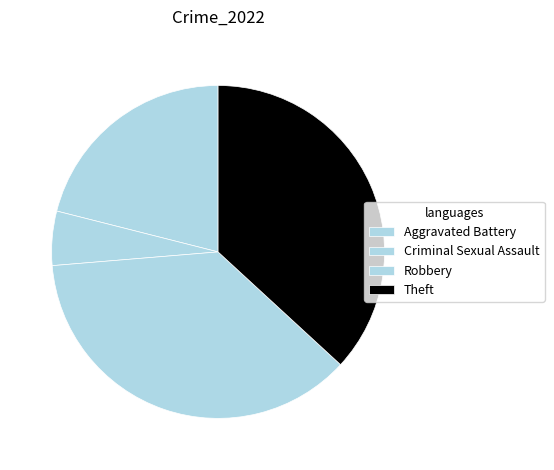

Count the number of slices in the pie.

4